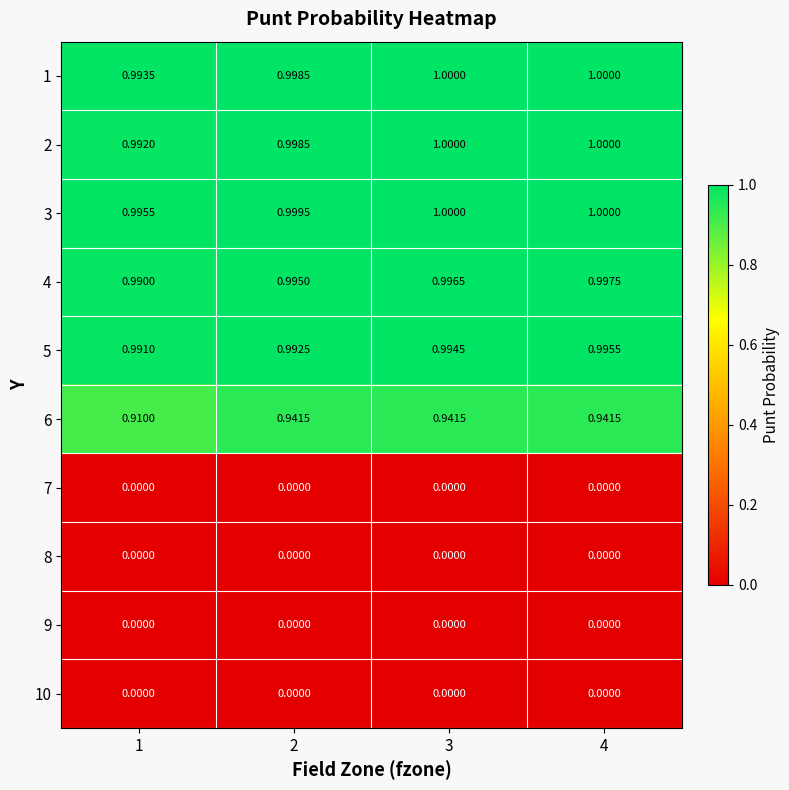

Is the value of 10 at 3 greater than the value of 2 at 4?

No